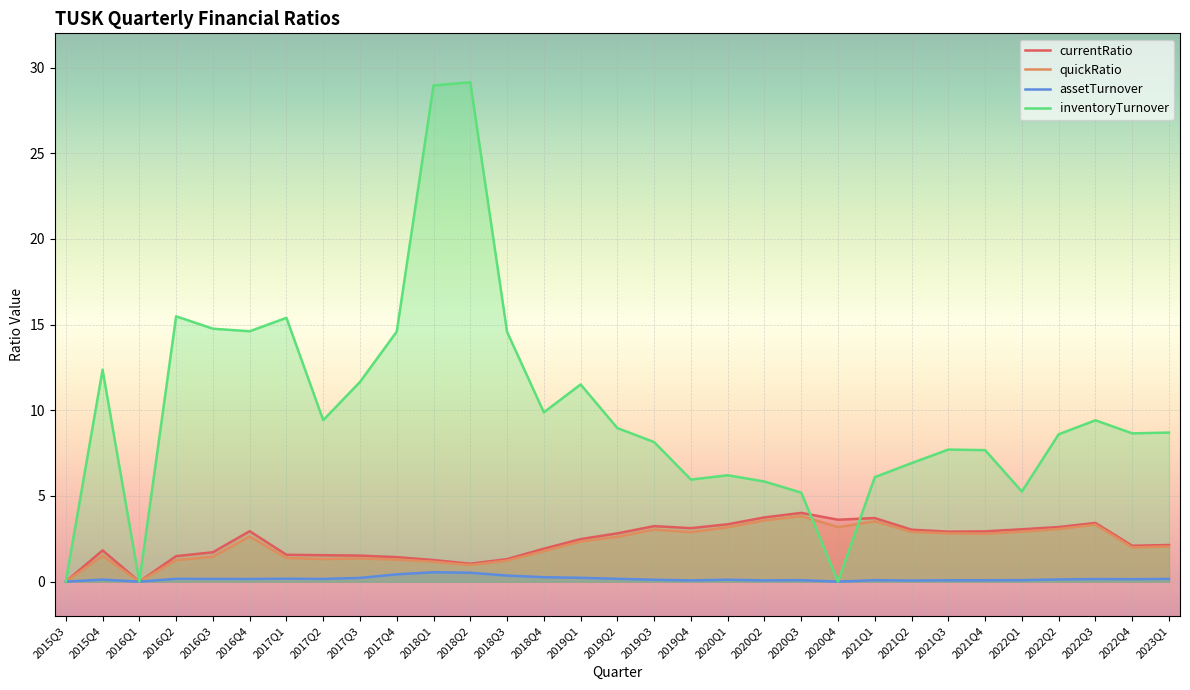

At which label is inventoryTurnover closest to 14?

2018Q3